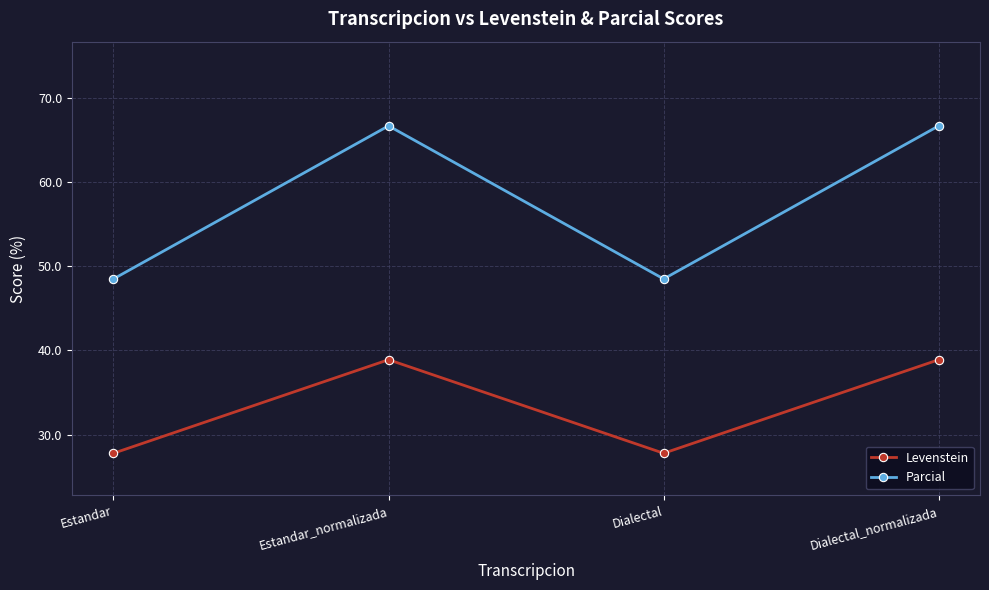

How many values in the Levenstein series are below 38?

2